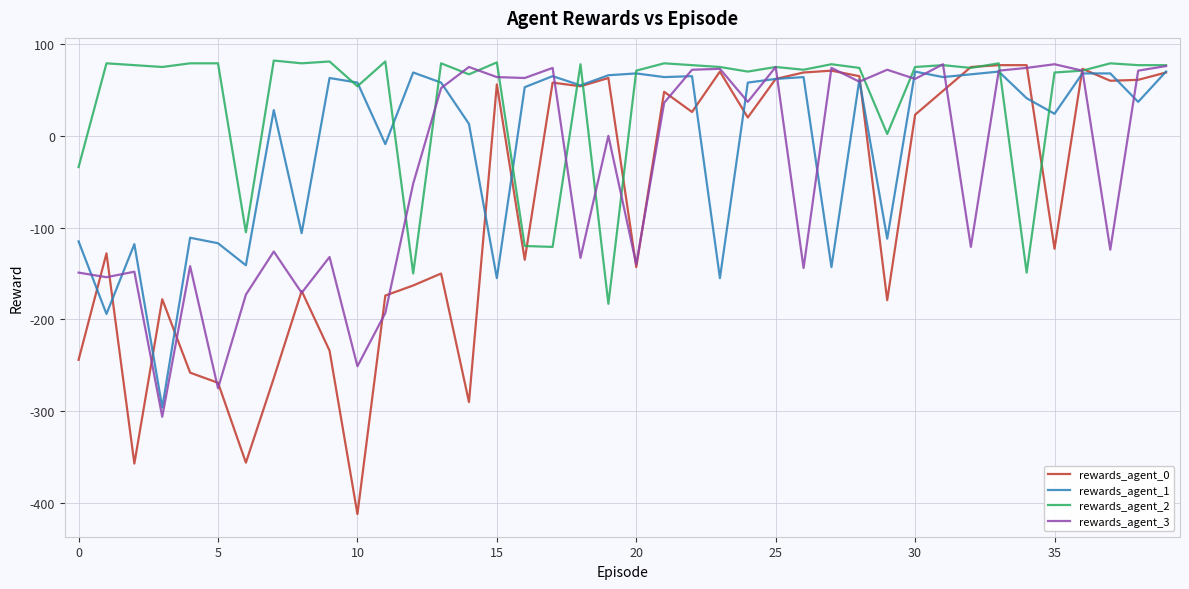

What is the maximum value shown in the chart?

82